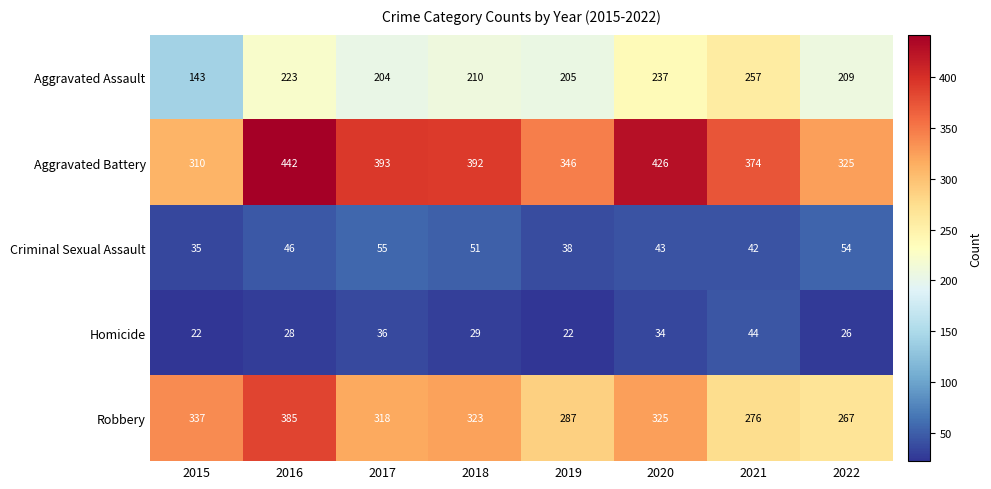

Which series has the widest spread of values?

Aggravated Battery